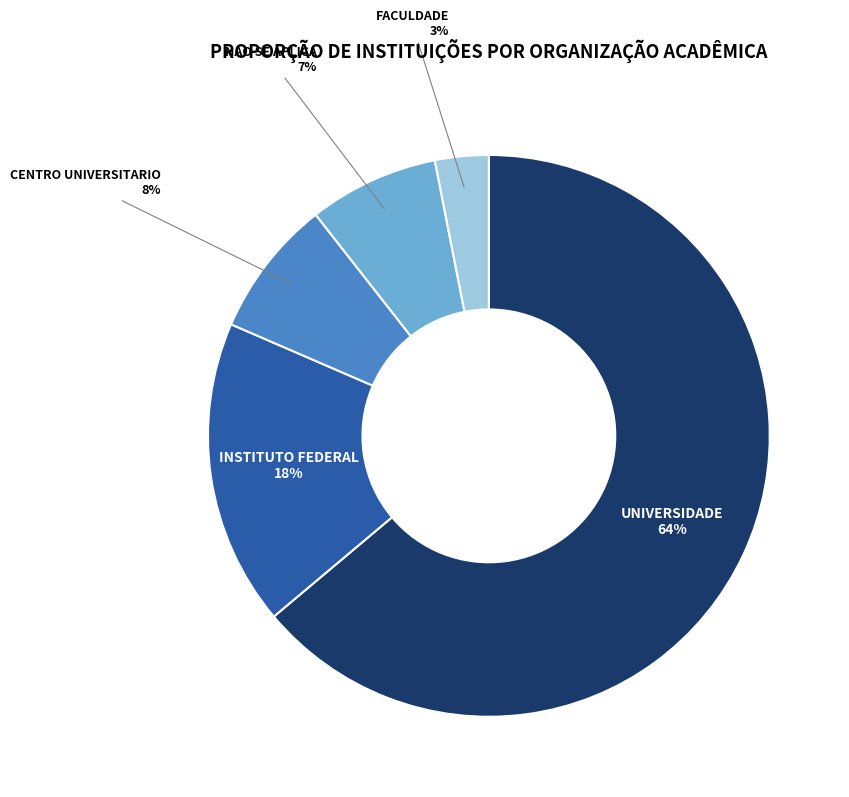

To the nearest percent, what is the average slice percentage?

20%